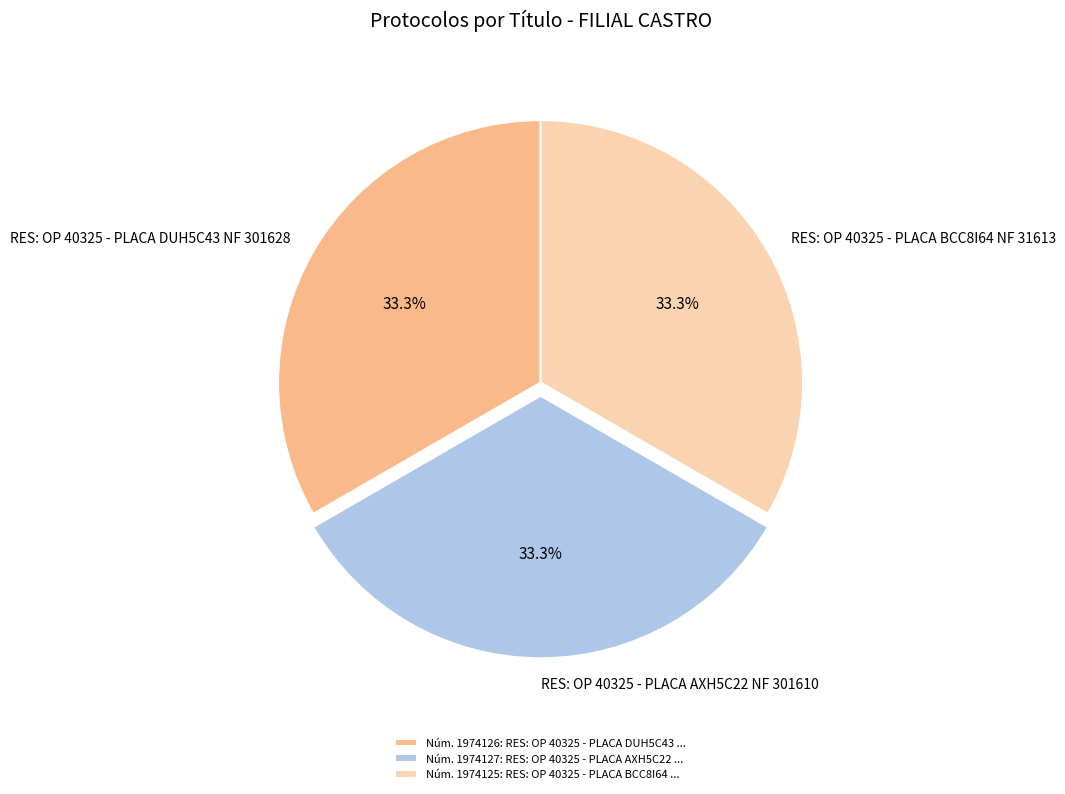

Approximately how many times larger is the value at Núm. 1974125: RES: OP 40325 - PLACA BCC8I64 ... compared to Núm. 1974127: RES: OP 40325 - PLACA AXH5C22 ...?

1.0